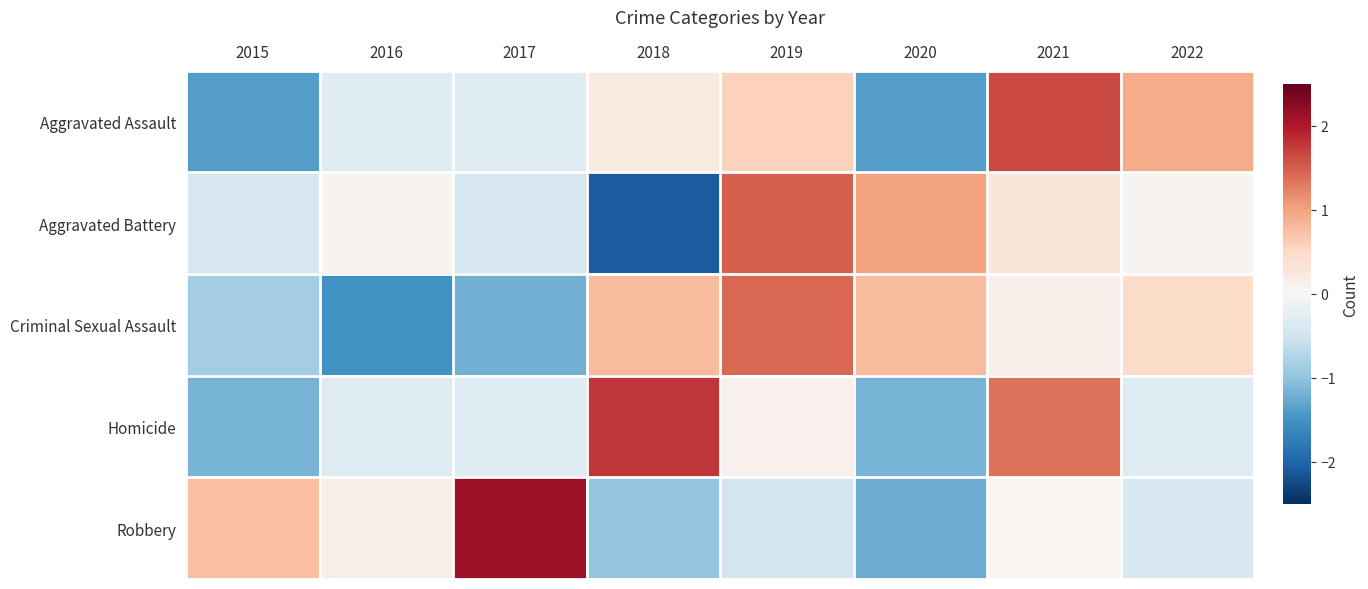

Reading left to right, list all the values displayed in this chart.

Aggravated Assault: 2015=-1.4	2016=-0.3	2017=-0.3	2018=0.2	2019=0.6	2020=-1.4	2021=1.6	2022=0.9
Aggravated Battery: 2015=-0.4	2016=0.1	2017=-0.4	2018=-2.1	2019=1.5	2020=1.0	2021=0.3	2022=0.1
Criminal Sexual Assault: 2015=-0.9	2016=-1.5	2017=-1.2	2018=0.8	2019=1.4	2020=0.8	2021=0.1	2022=0.5
Homicide: 2015=-1.2	2016=-0.3	2017=-0.3	2018=1.8	2019=0.1	2020=-1.2	2021=1.4	2022=-0.3
Robbery: 2015=0.7	2016=0.1	2017=2.1	2018=-1.0	2019=-0.5	2020=-1.2	2021=0.1	2022=-0.4